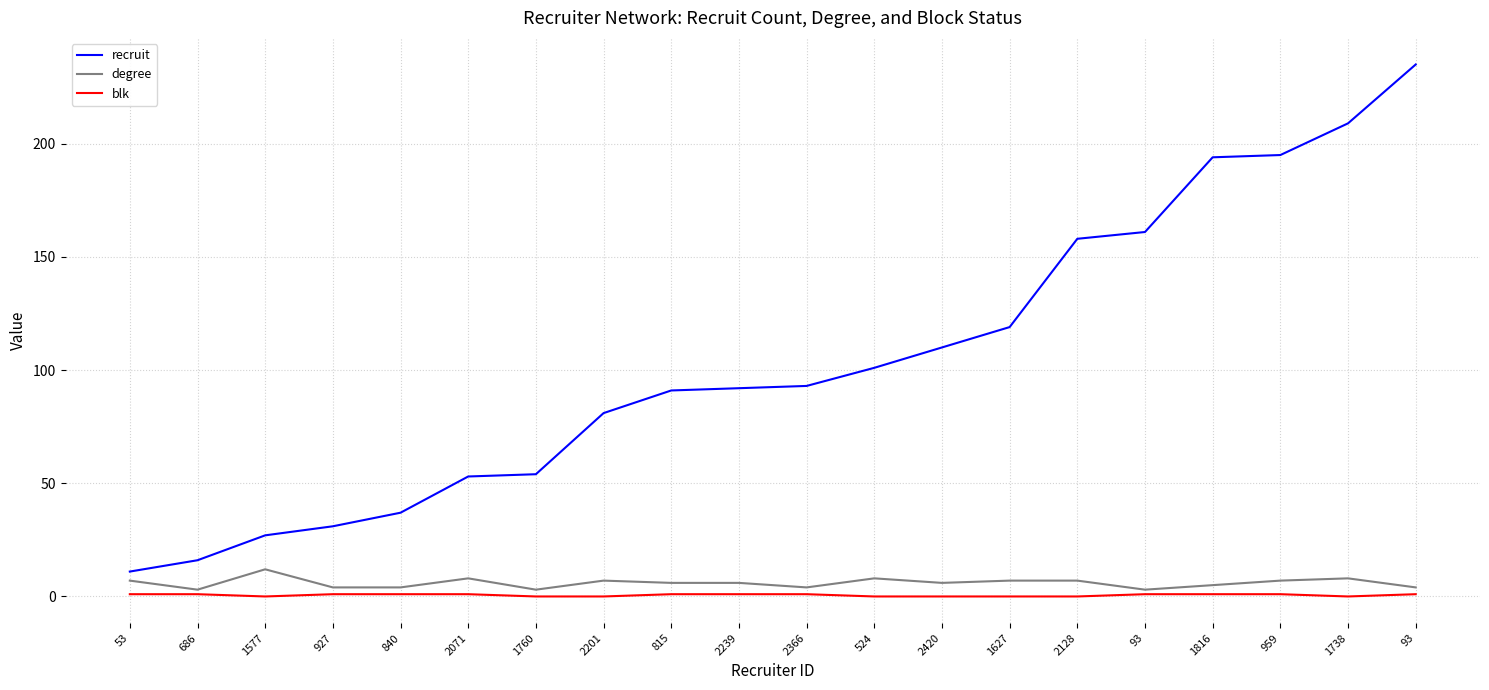

What are all the series names shown in the legend?

recruit, degree, blk